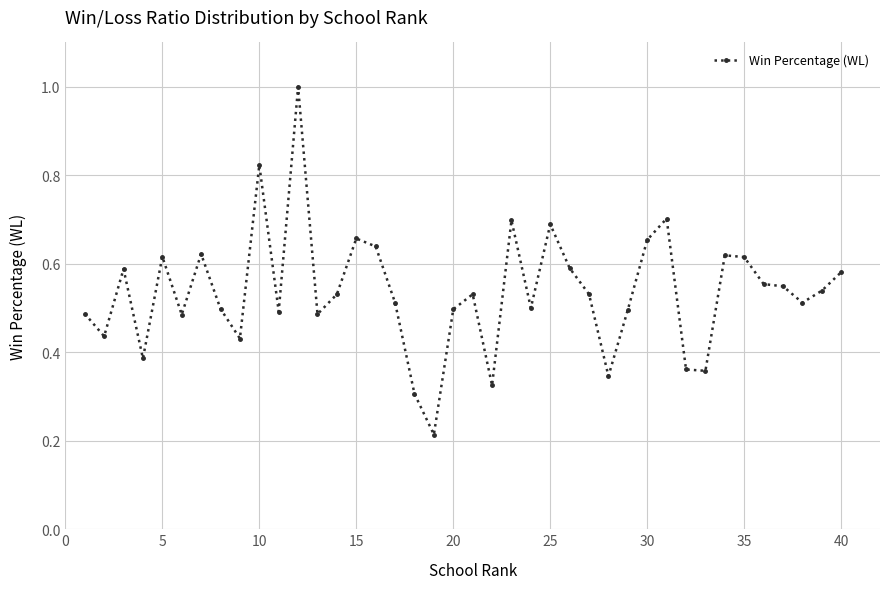

What is the sum of all values?

21.5